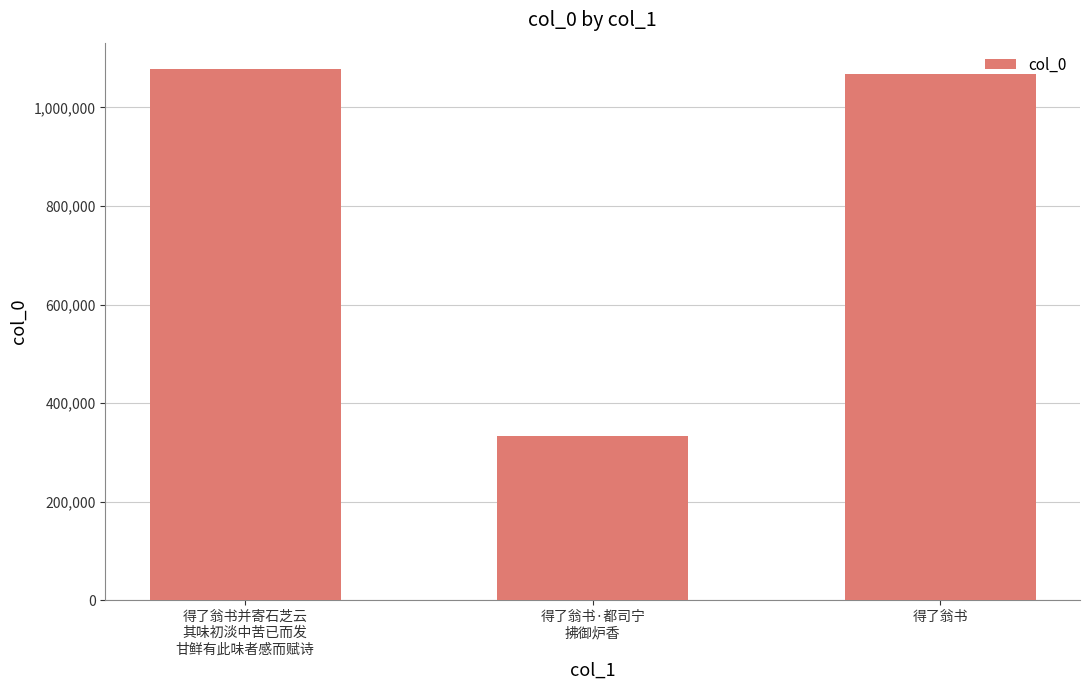

What is the sum of the values at 得了翁书 and 得了翁书并寄石芝云
其味初淡中苦已而发
甘鲜有此味者感而赋诗?

2145573